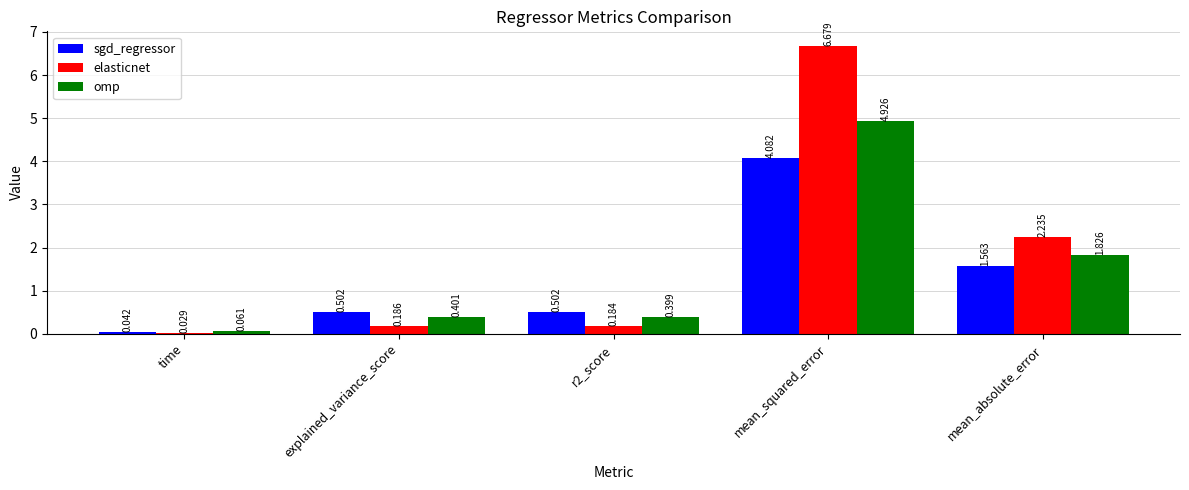

Which series has the largest total across all categories?

elasticnet